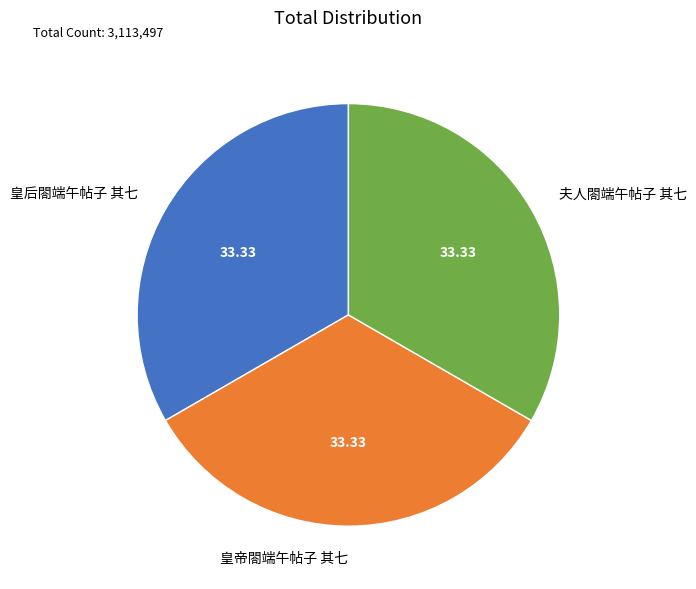

The 夫人閤端午帖子 其七 slice represents 33% of the pie. True or false?

True